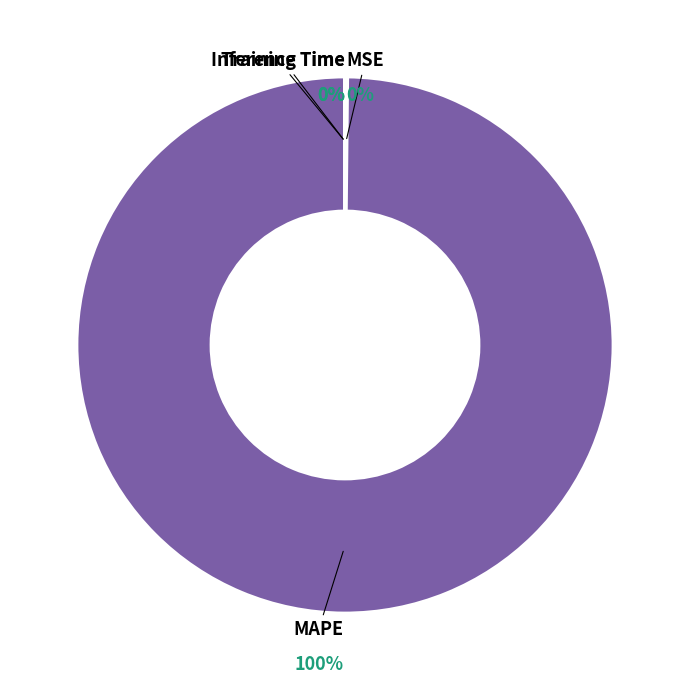

To the nearest percent, what is the difference between the largest and smallest slice percentages?

100%